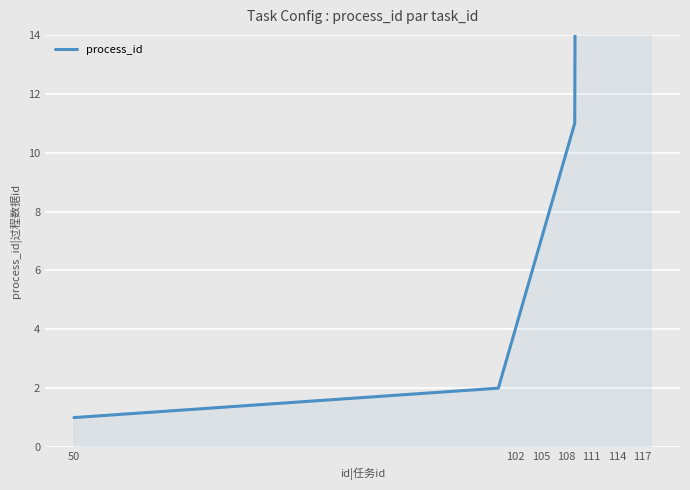

What is the minimum value shown in the chart?

1